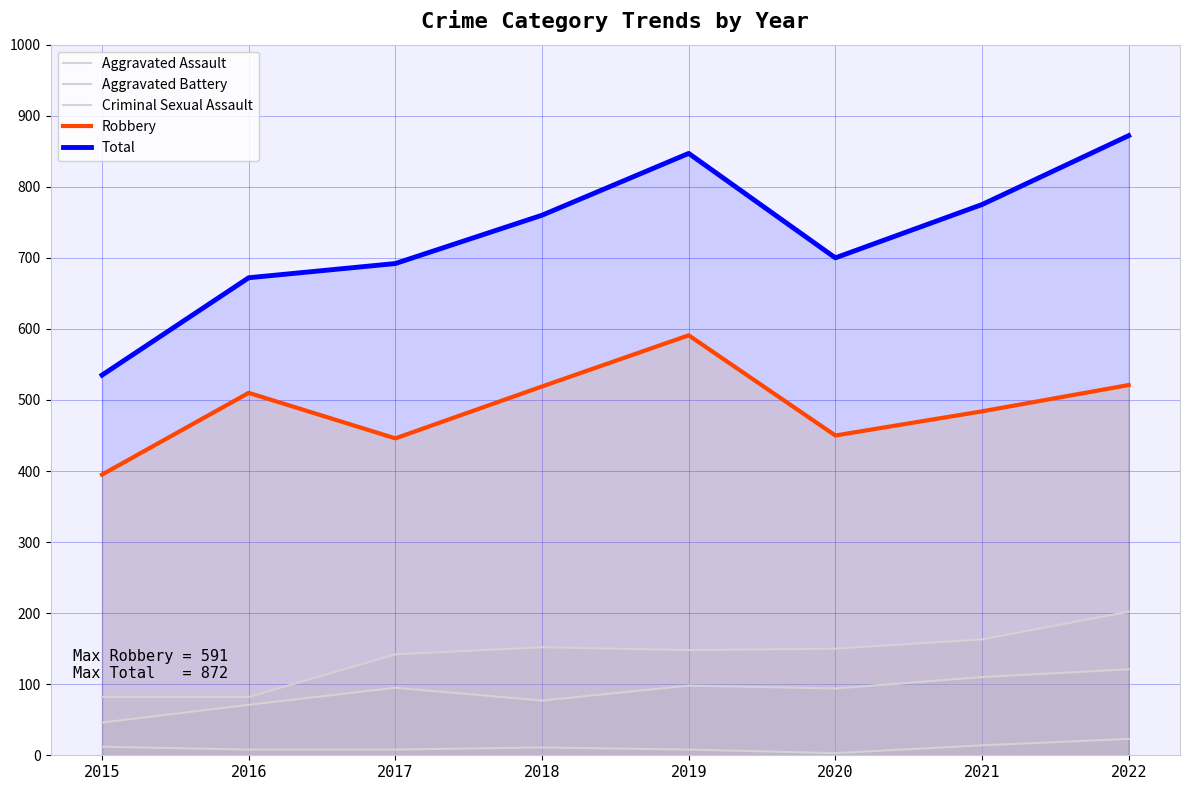

What is the difference between the maximum and minimum values in the Total series?

337